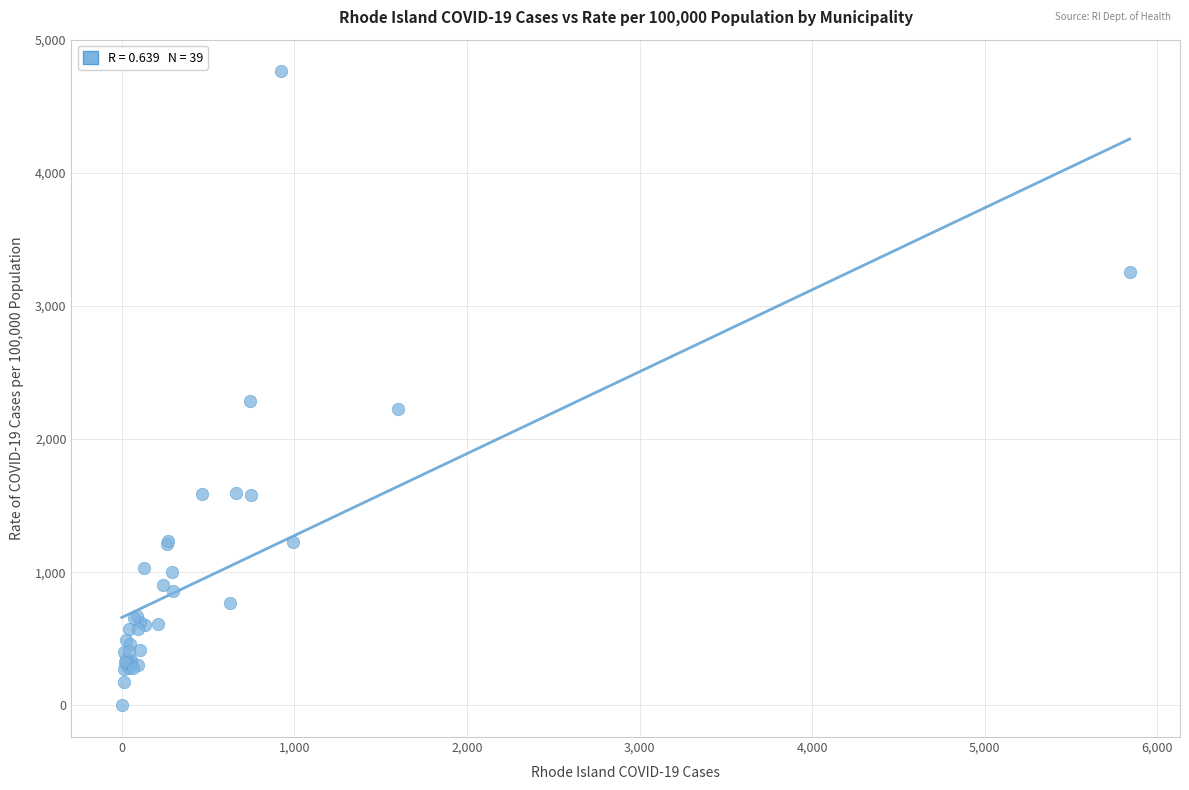

What Y value in the scatter plot is closest to 2381?

2289